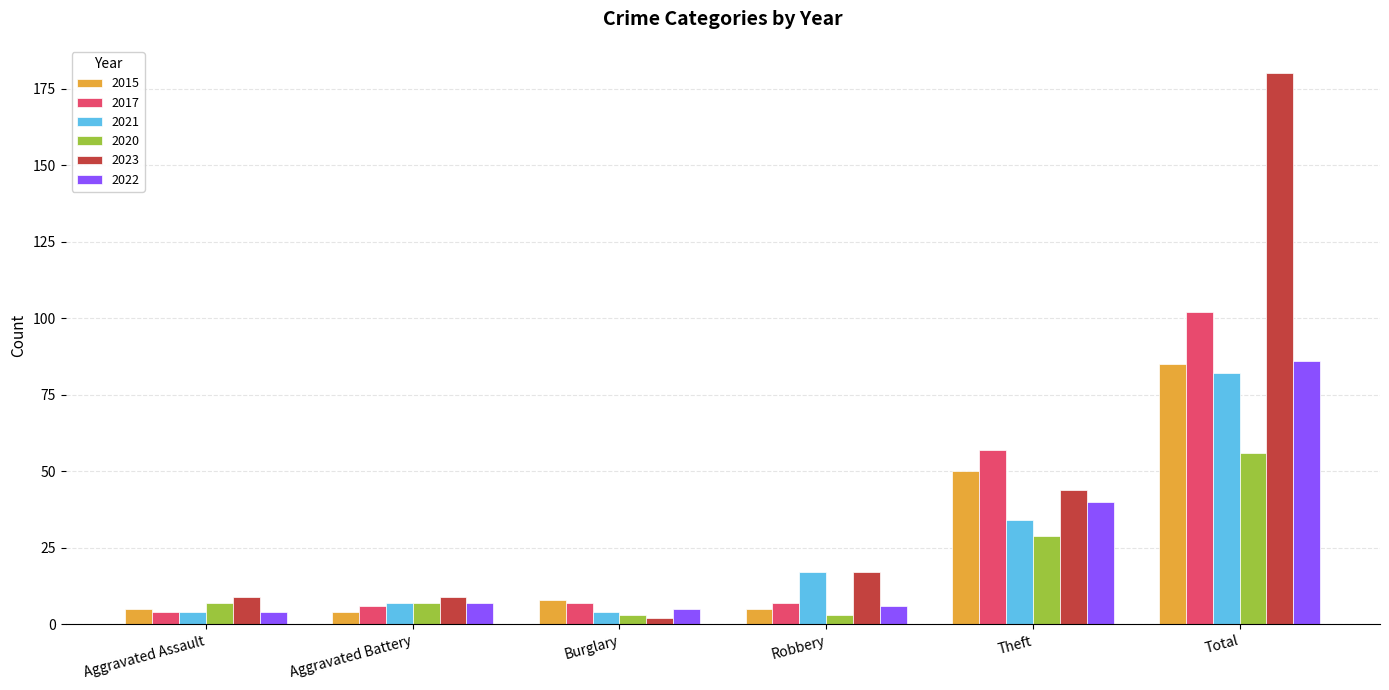

True or false: 2021 has a value of 4 at Burglary.

True